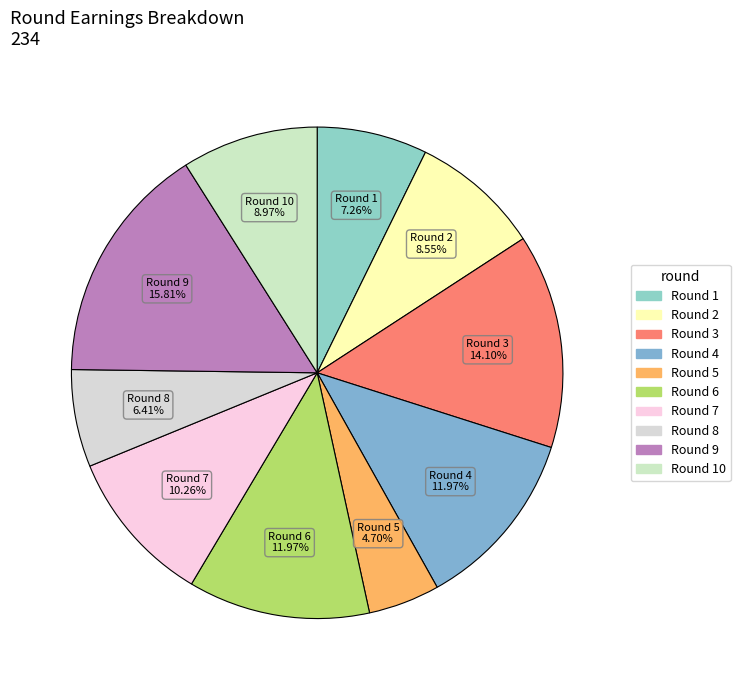

Is it true that Round 10 is 2% of the pie?

False